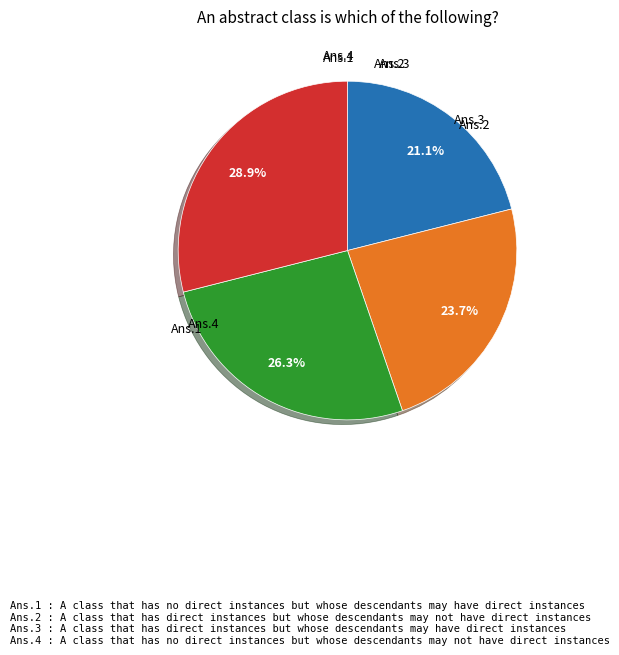

Count the number of slices in the pie.

4